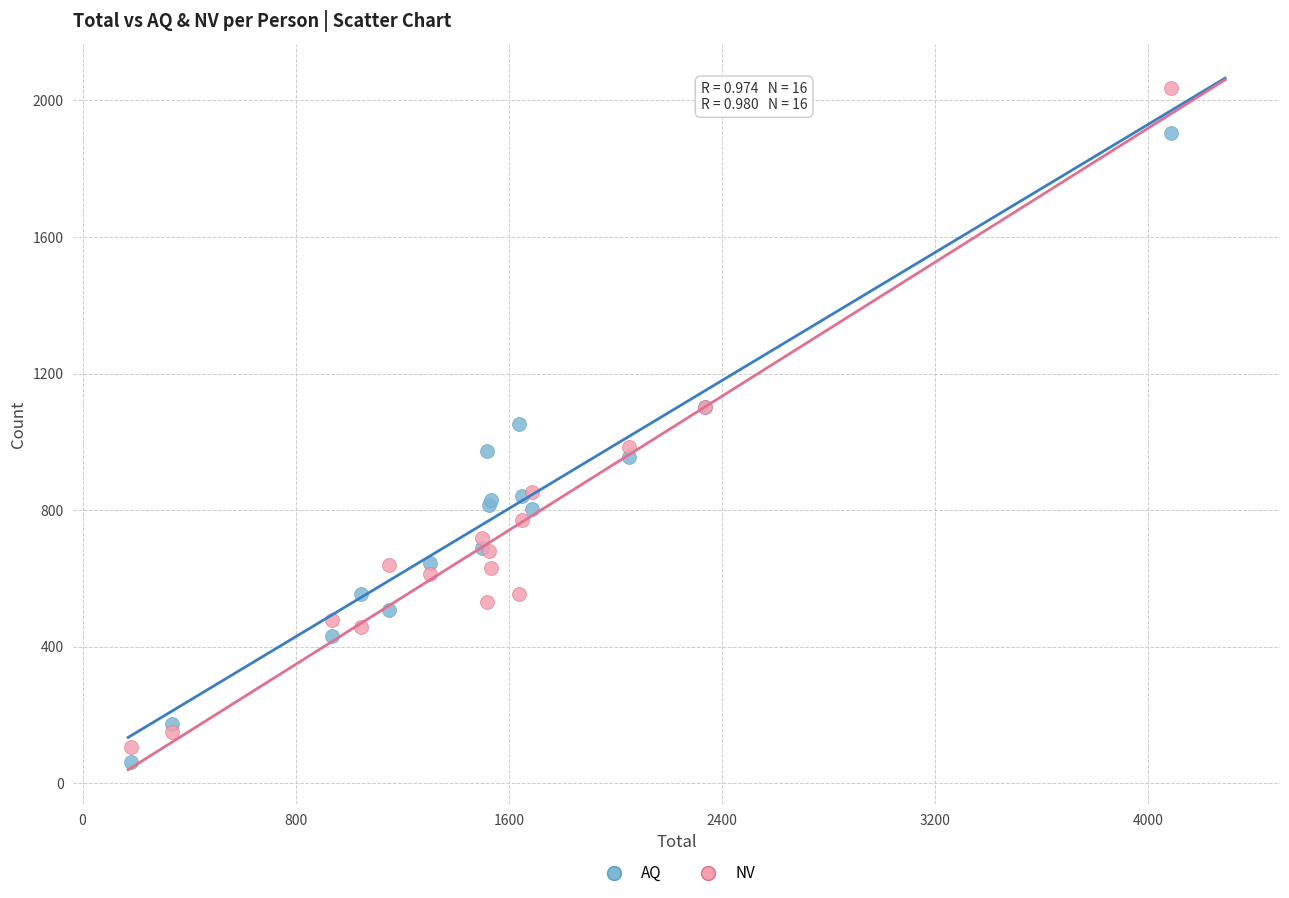

Which series has the widest spread of Y values?

NV